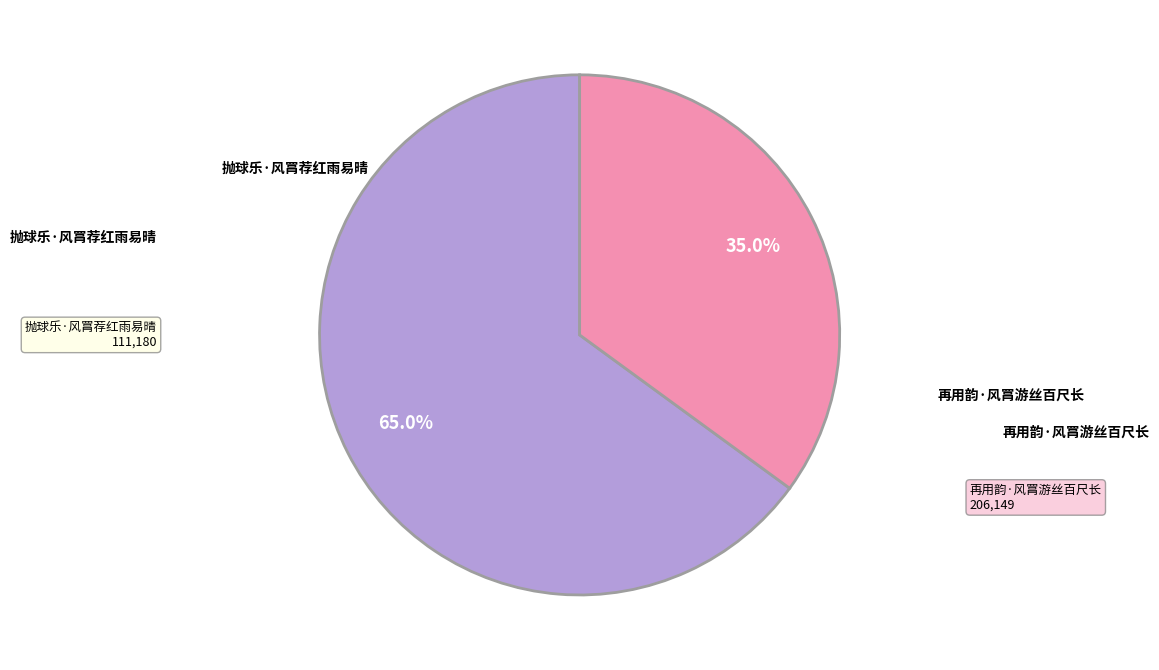

Does any single category account for the majority?

Yes